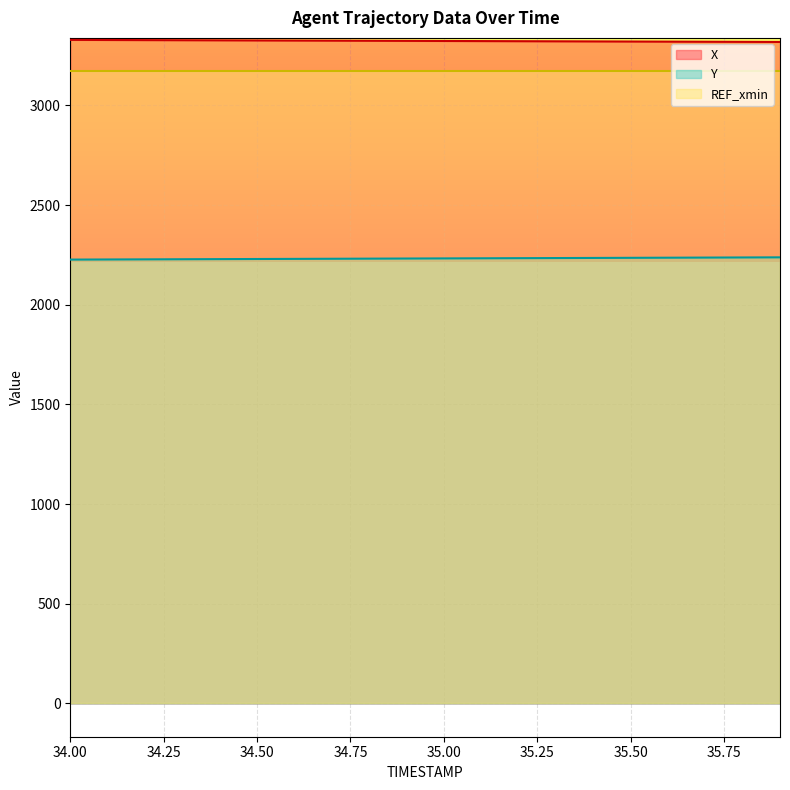

What is the minimum value for Y?

2226.6